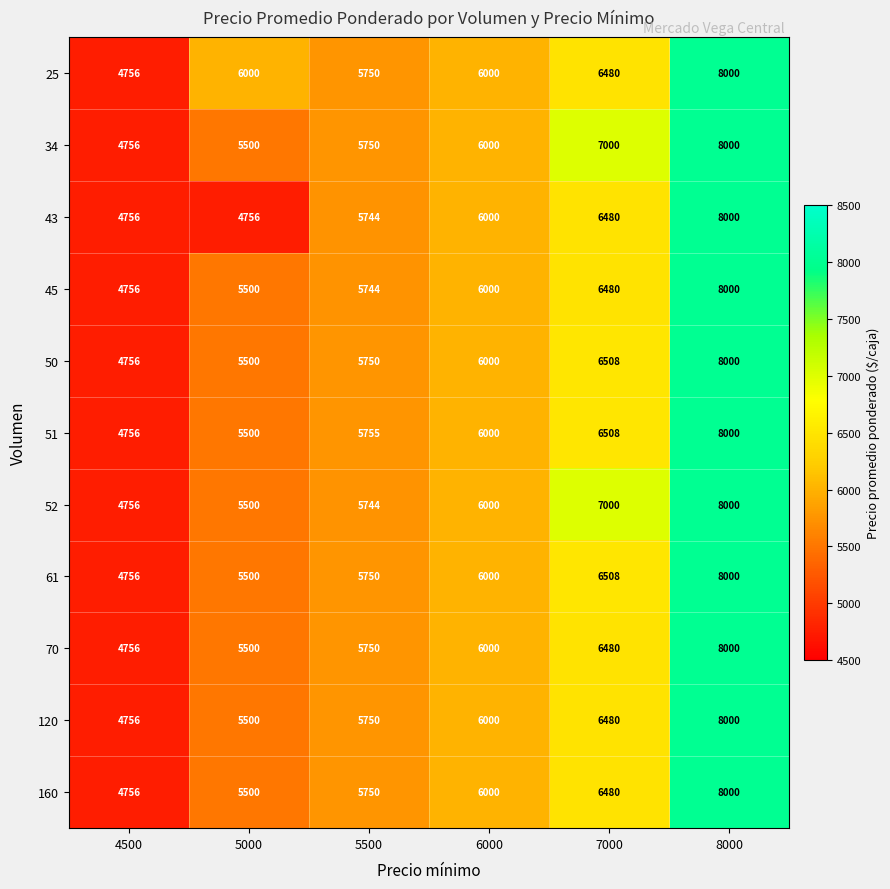

Which category has the highest value across all series?

8000